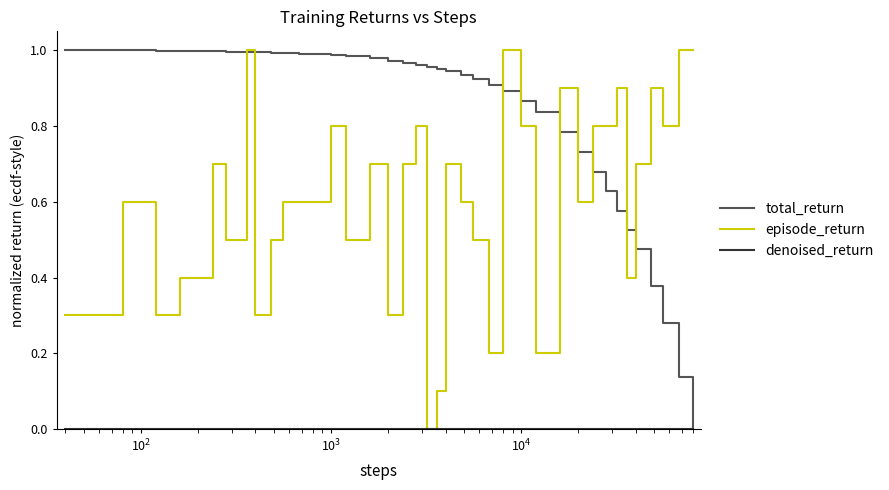

What is the maximum value shown in the chart?

1.0